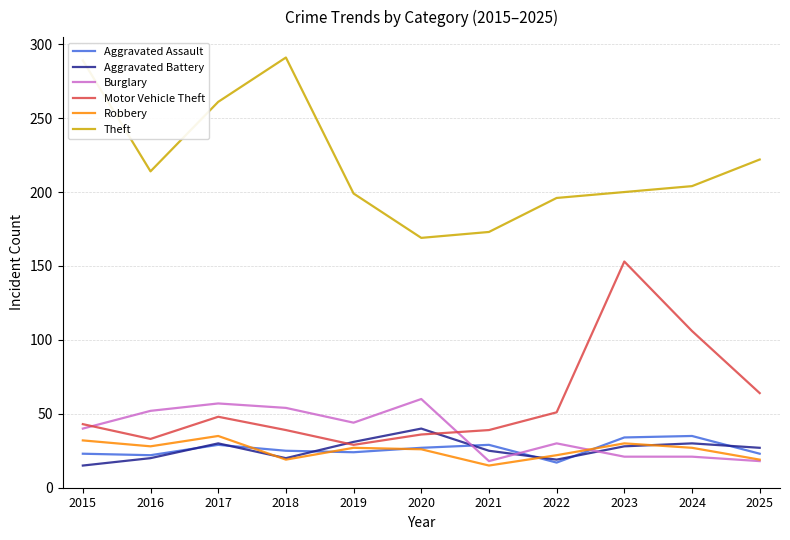

What is the total value across all series at 2018?

448